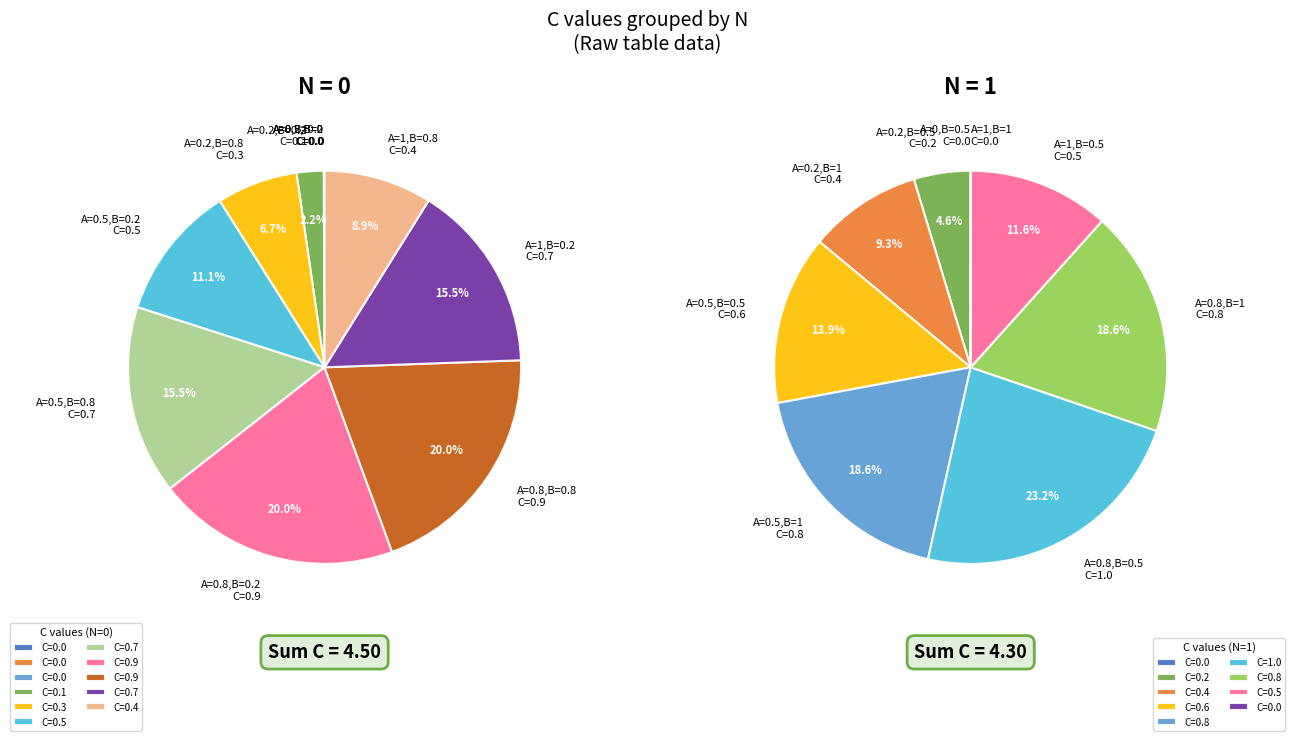

To the nearest percent, what is the combined percentage of A=1,B=0 and A=0.2,B=0.2?

19%